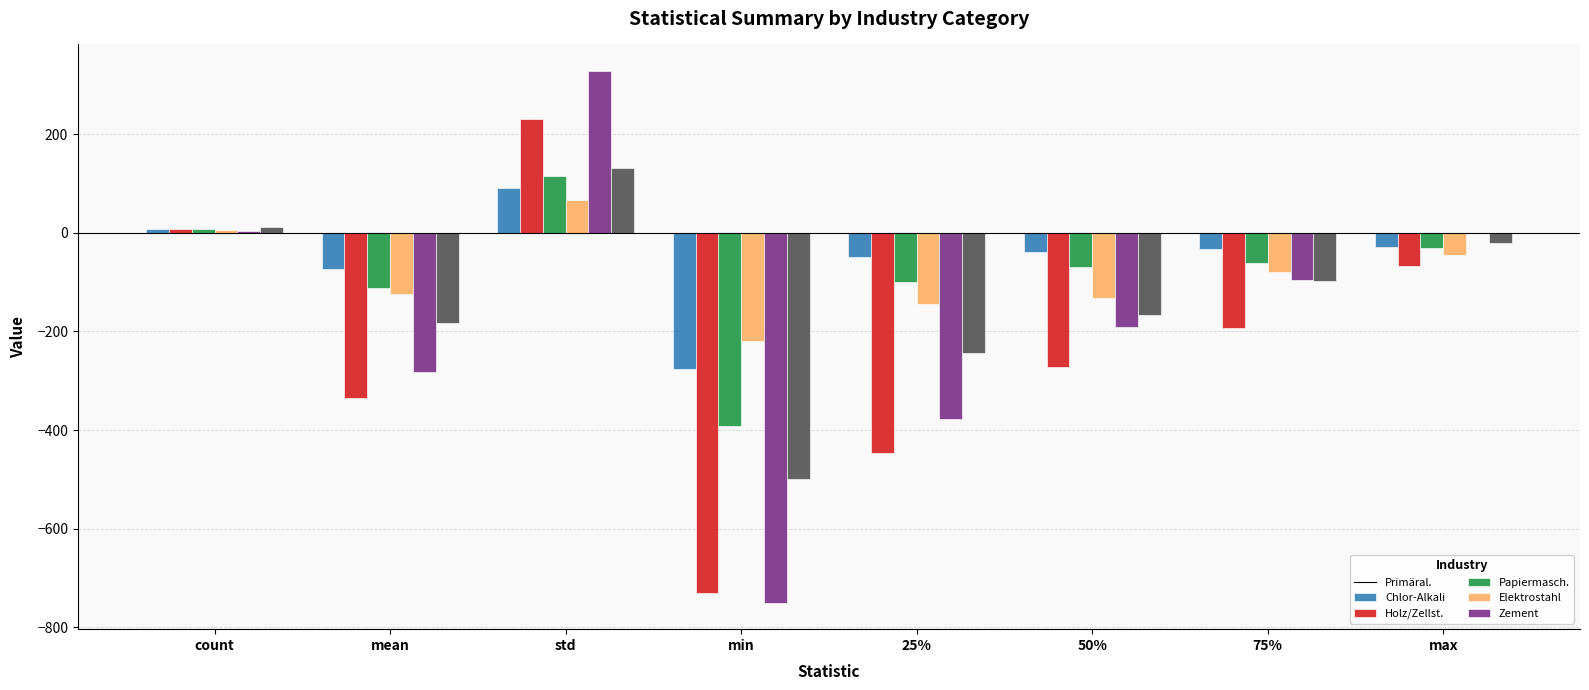

At which category does the chart reach its peak across all series?

std